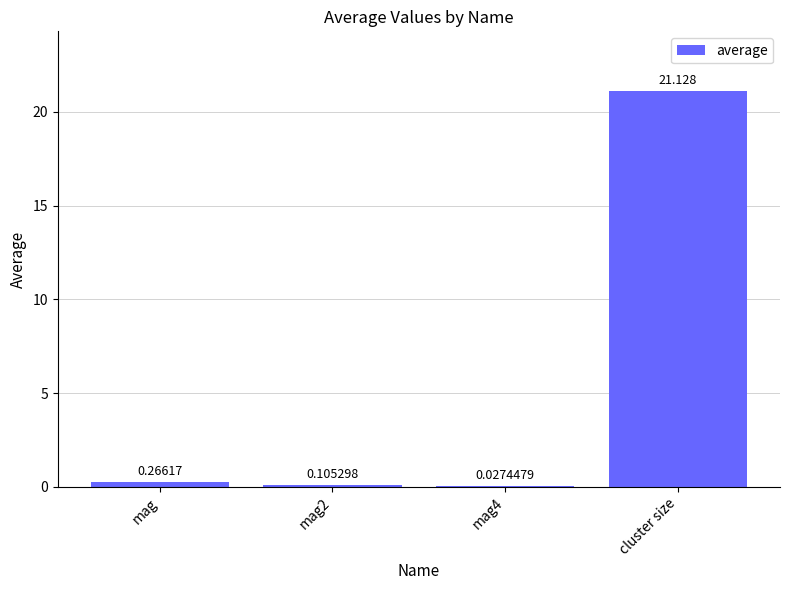

The chart shows a value of 34.4 at cluster size. True or false?

False